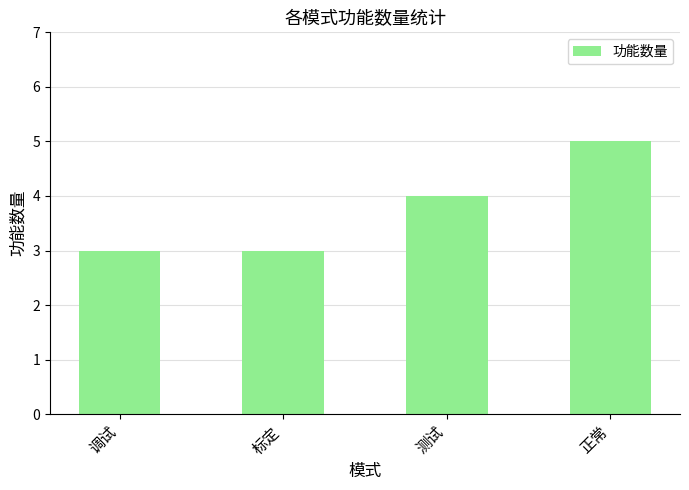

What is the minimum value shown in the chart?

3